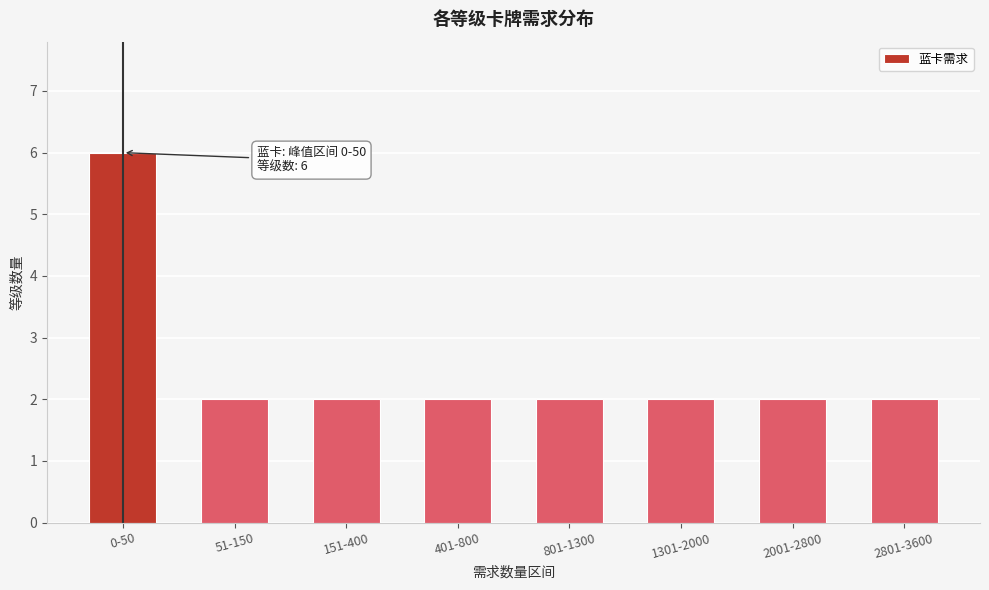

Reading left to right, extract all data points from this chart.

0-50=6	51-150=2	151-400=2	401-800=2	801-1300=2	1301-2000=2	2001-2800=2	2801-3600=2